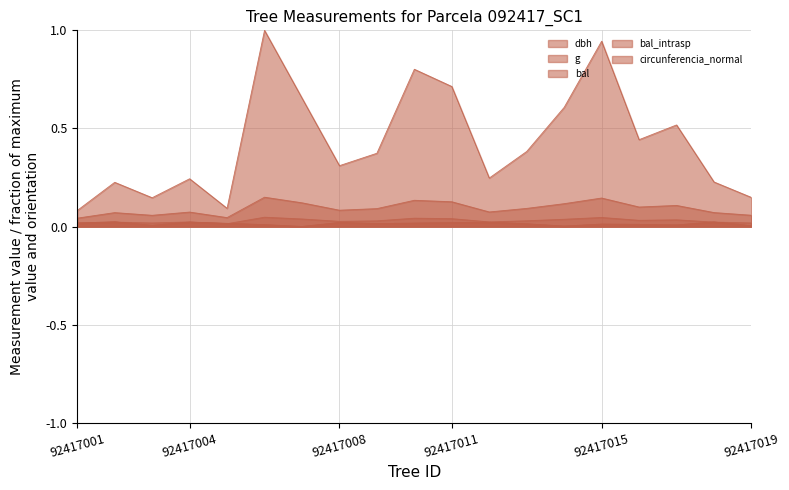

Which series ends up on top after the final intersection of dbh and bal_intrasp?

dbh